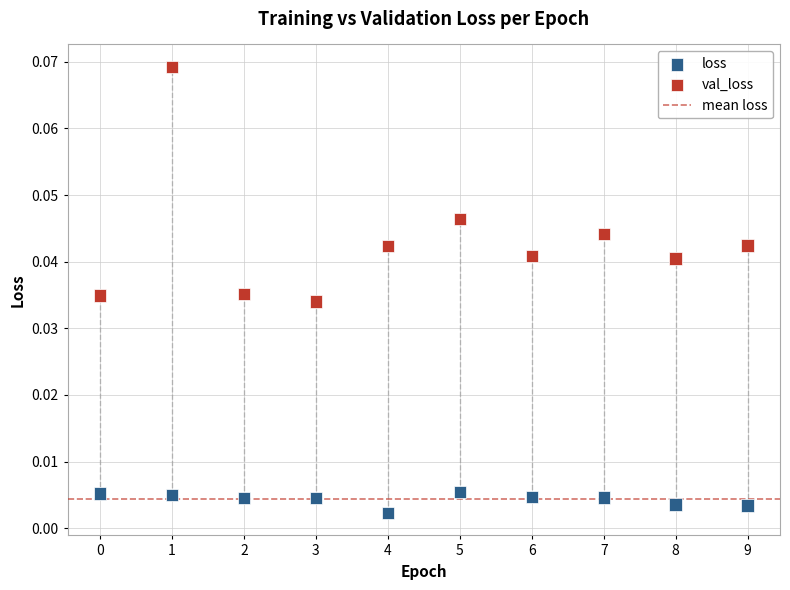

Which series contains the highest Y value?

val_loss